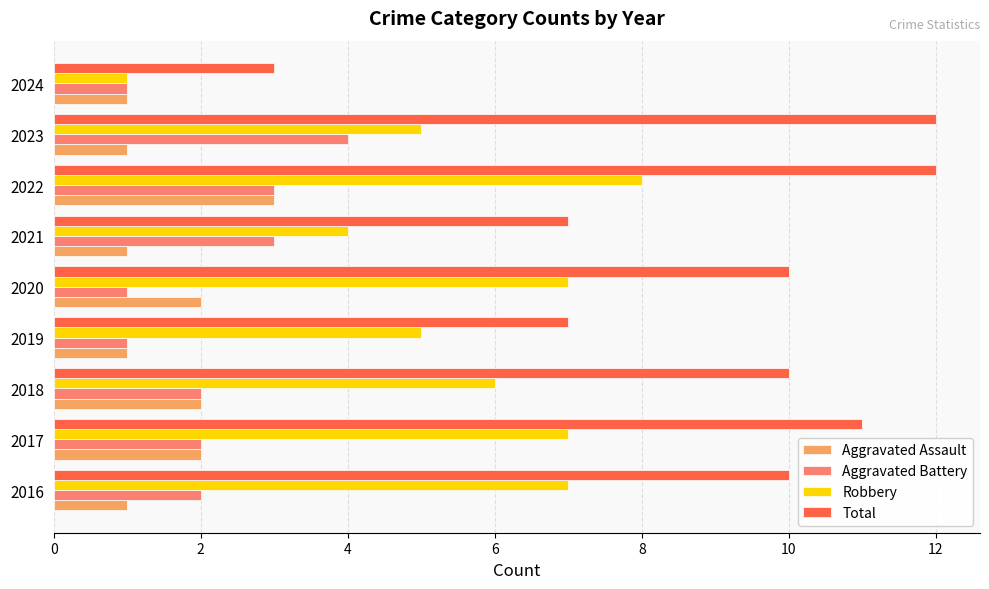

At how many categories does at least one series exceed 2?

9